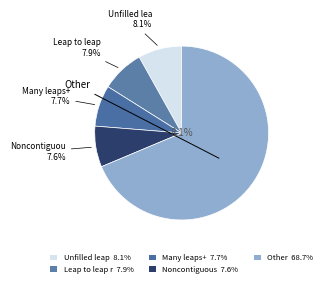

Is the sum of >5 step miss and Leap unresolved greater than half?

No